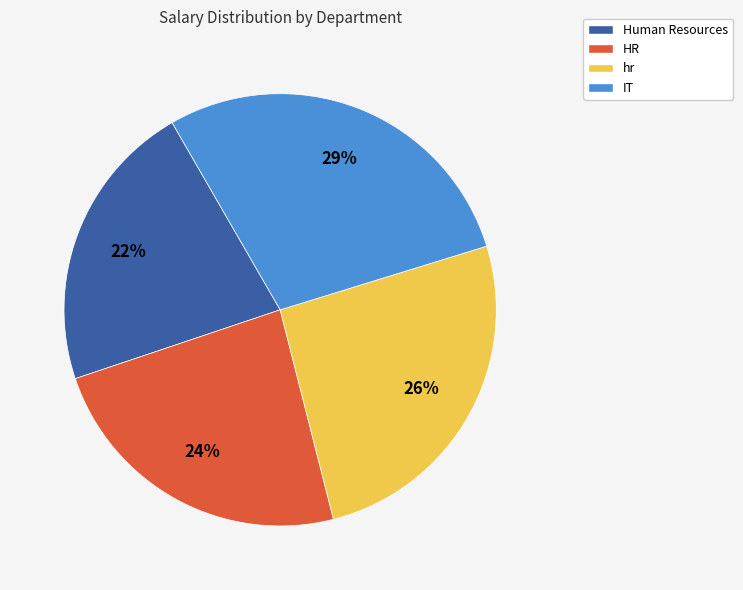

How many segments does this pie chart have?

4